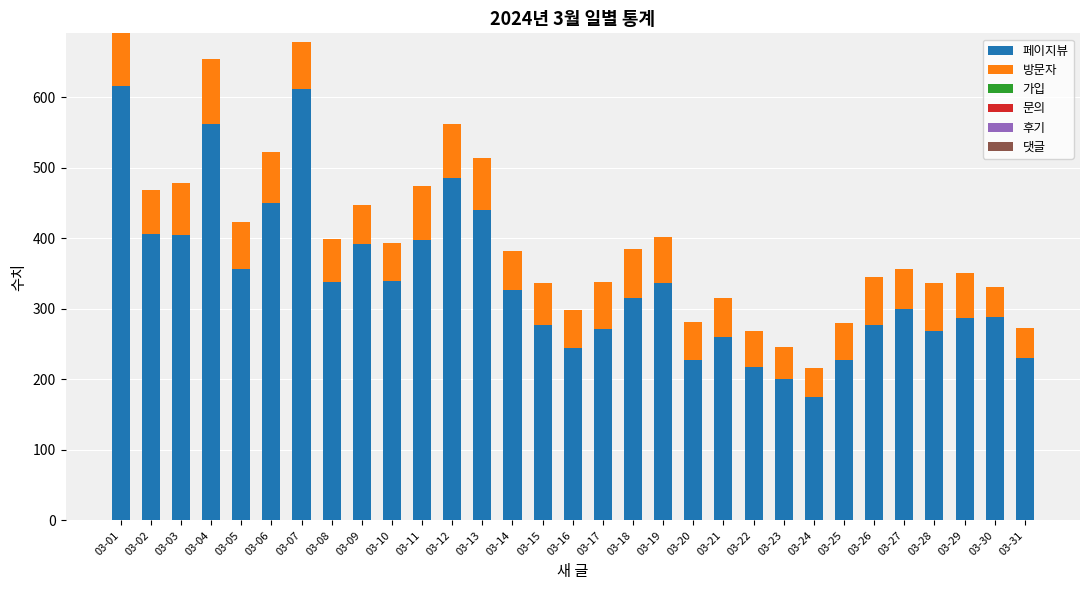

What is the total value across all series at 03-12?

563